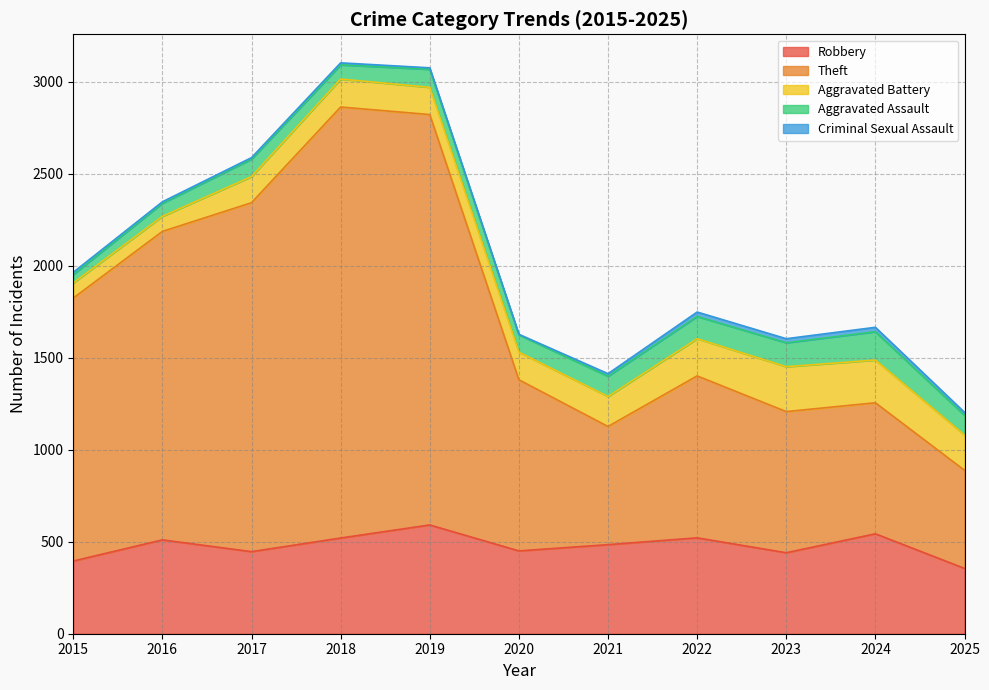

Between 2015 and 2023, which series saw the biggest shift?

Theft